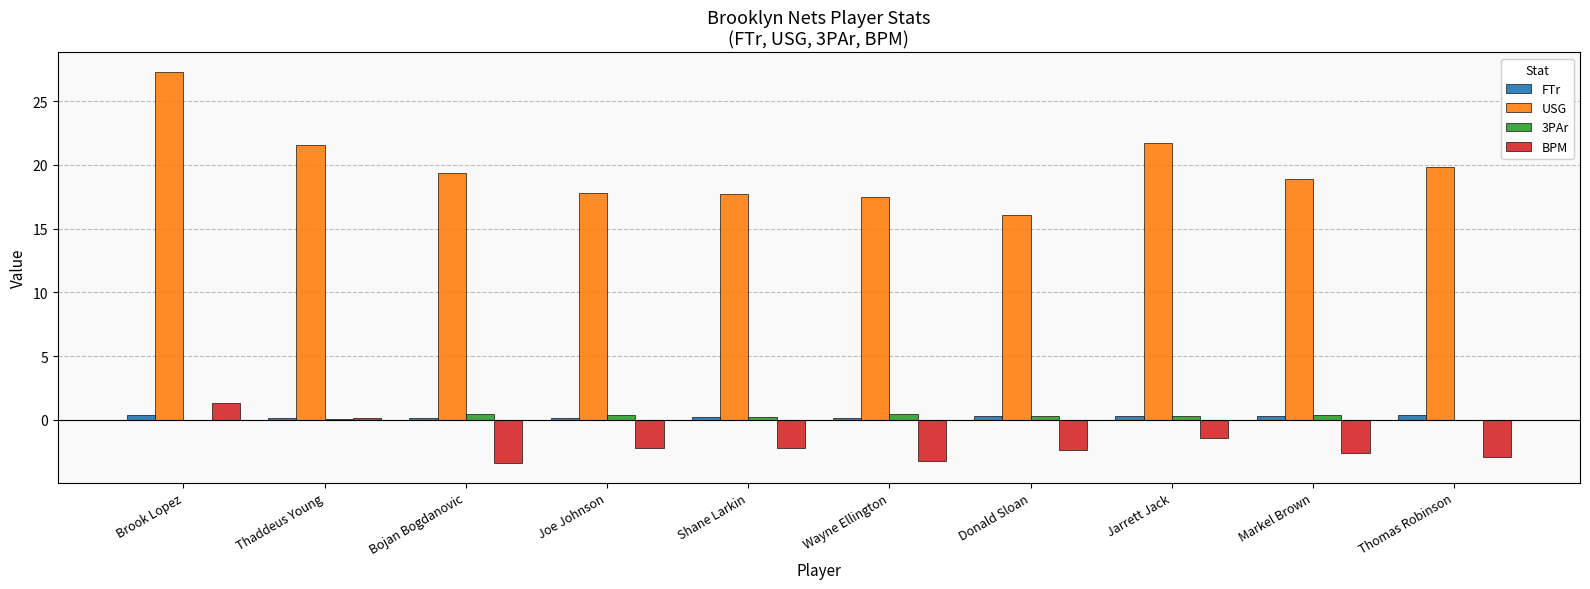

What value does the 3PAr series have at Joe Johnson?

0.4